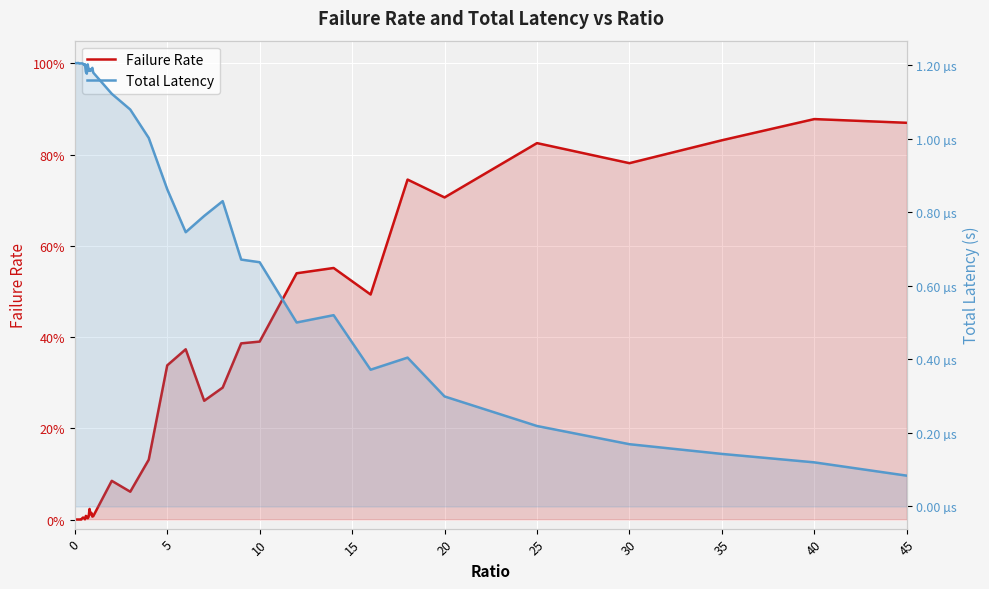

Which series has the largest total across all categories?

Failure Rate